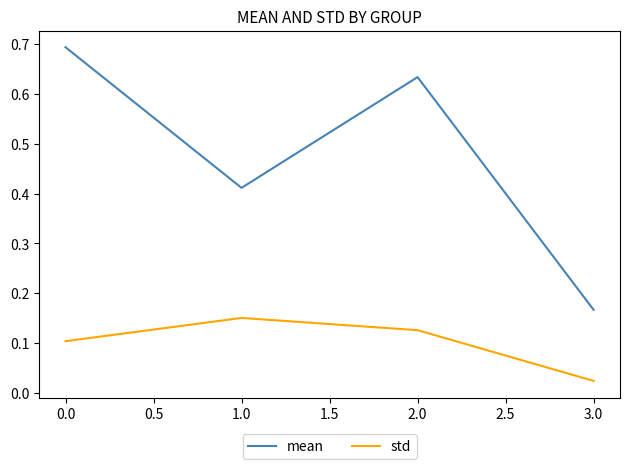

What is the sum of all mean values?

1.9